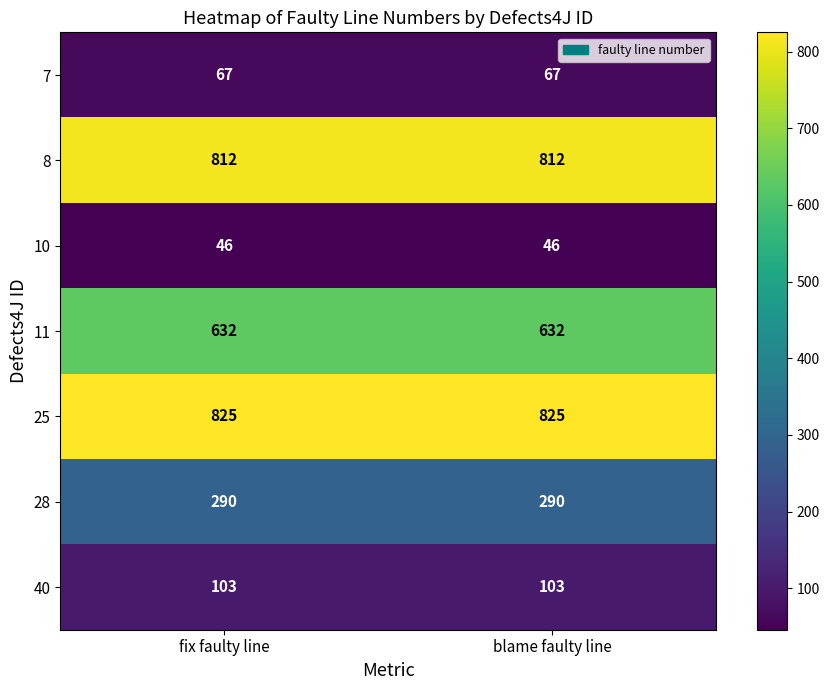

Reading left to right, extract all data points from this chart.

7: fix faulty line=67	blame faulty line=67
8: fix faulty line=812	blame faulty line=812
10: fix faulty line=46	blame faulty line=46
11: fix faulty line=632	blame faulty line=632
25: fix faulty line=825	blame faulty line=825
28: fix faulty line=290	blame faulty line=290
40: fix faulty line=103	blame faulty line=103